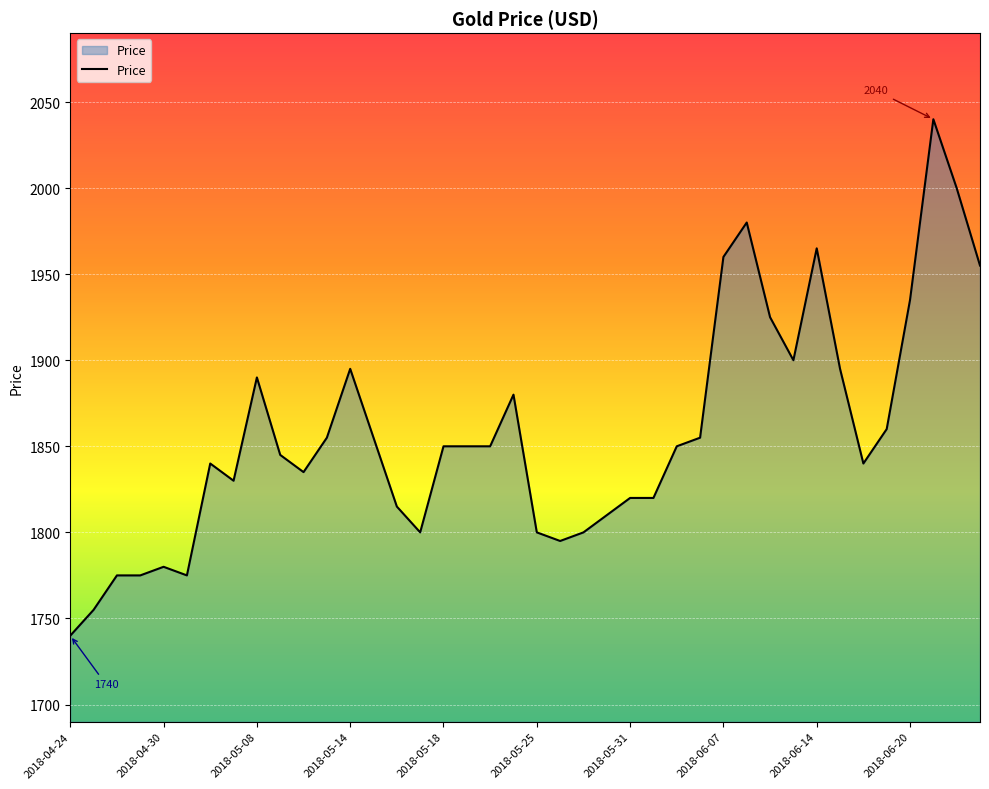

What is the difference between the maximum and minimum values?

300